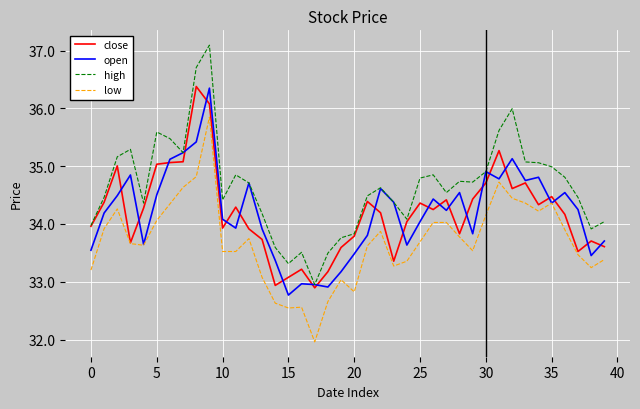

How many values in the open series are below 34?

16